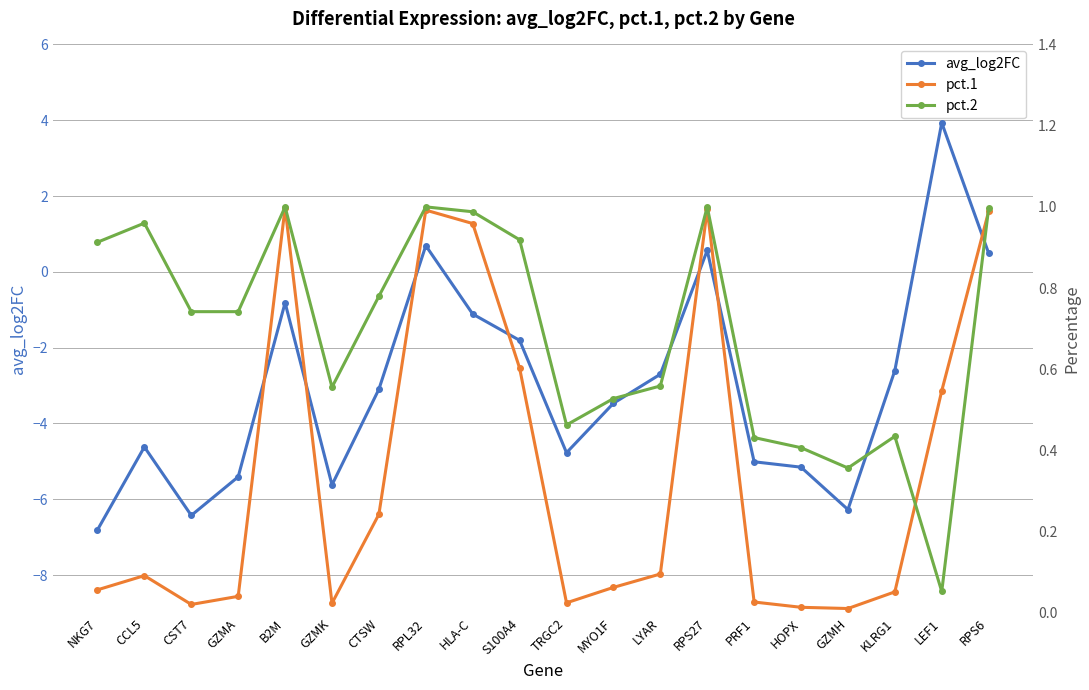

At which category does pct.2 reach its first local valley?

GZMK